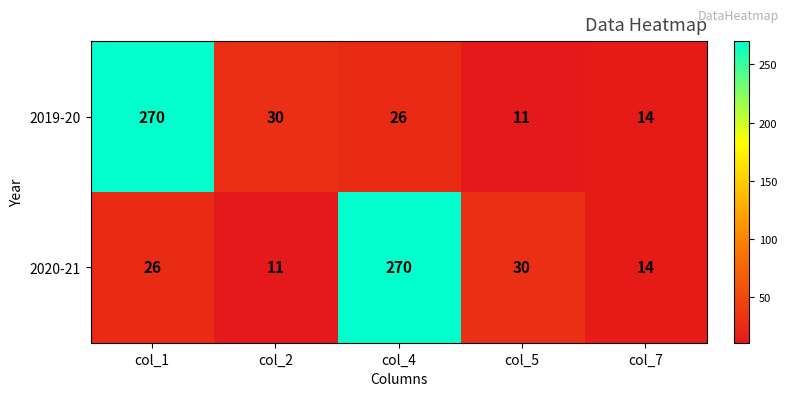

What is the average value of the 2019-20 series?

70